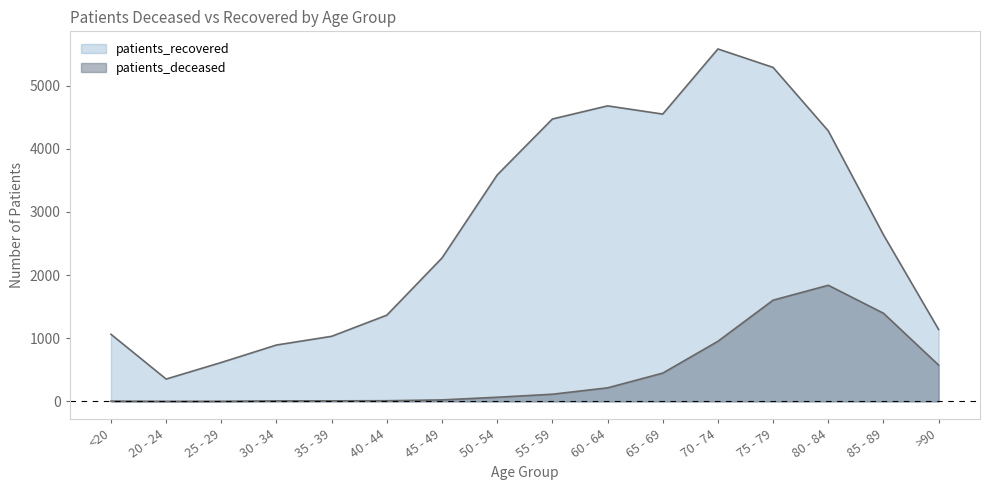

What is the maximum value shown in the chart?

5580